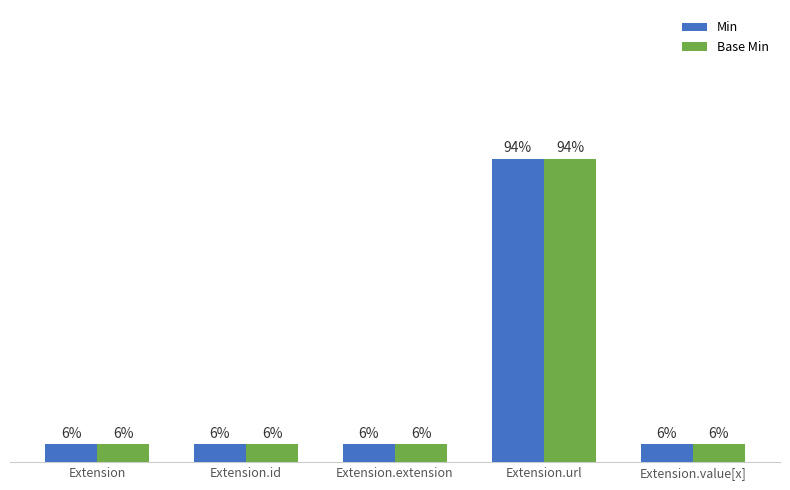

Rank the series at Extension from highest to lowest value.

Min, Base Min